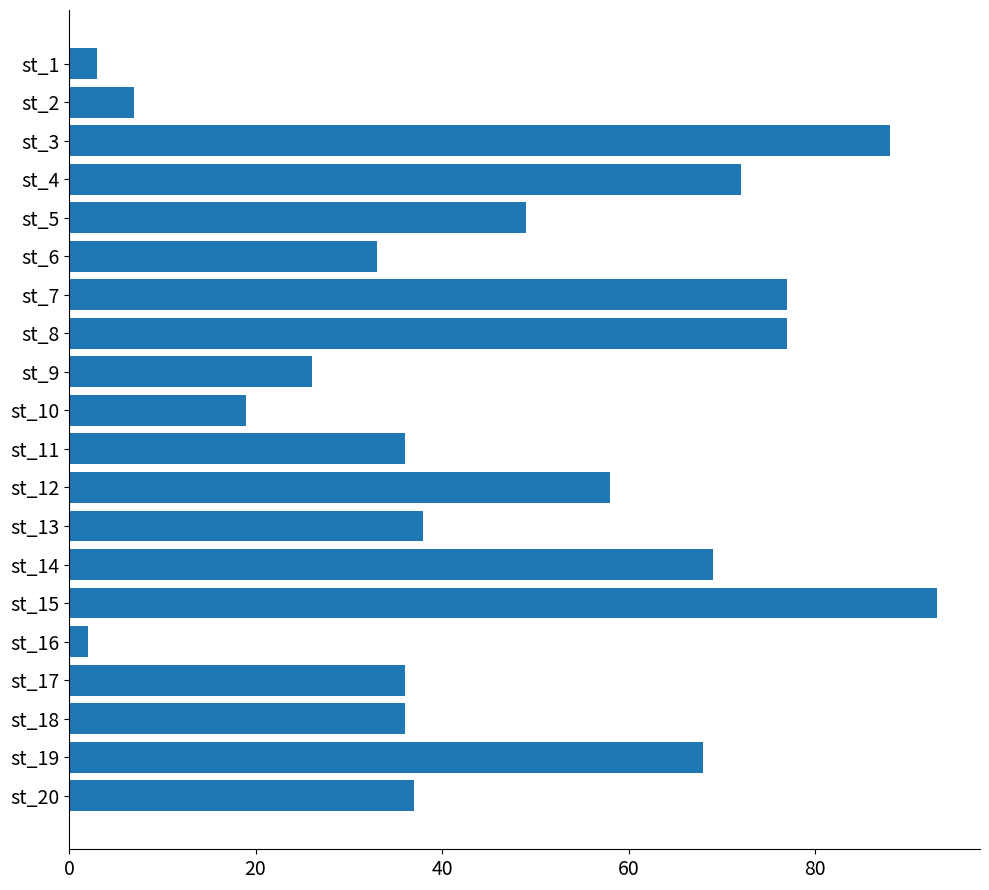

True or false: the data shows 57 at st_11.

False